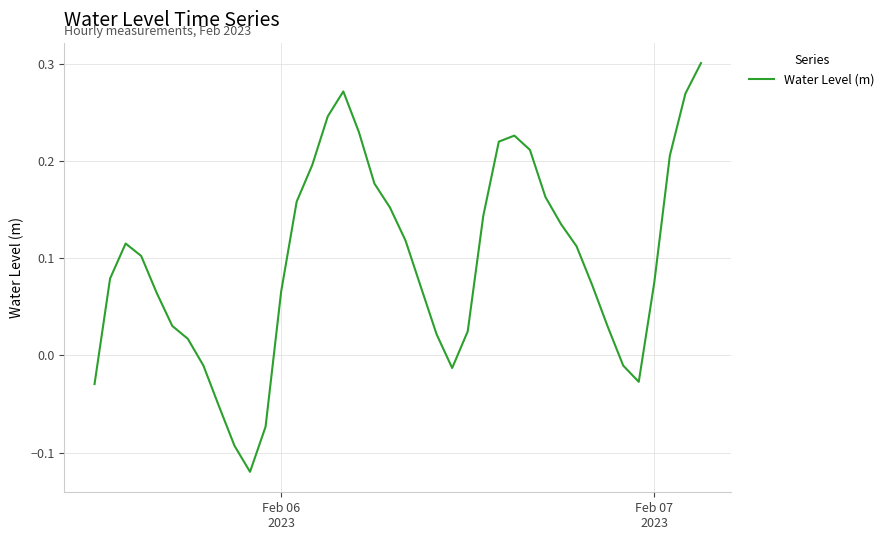

What is the difference between the maximum and minimum values?

0.4